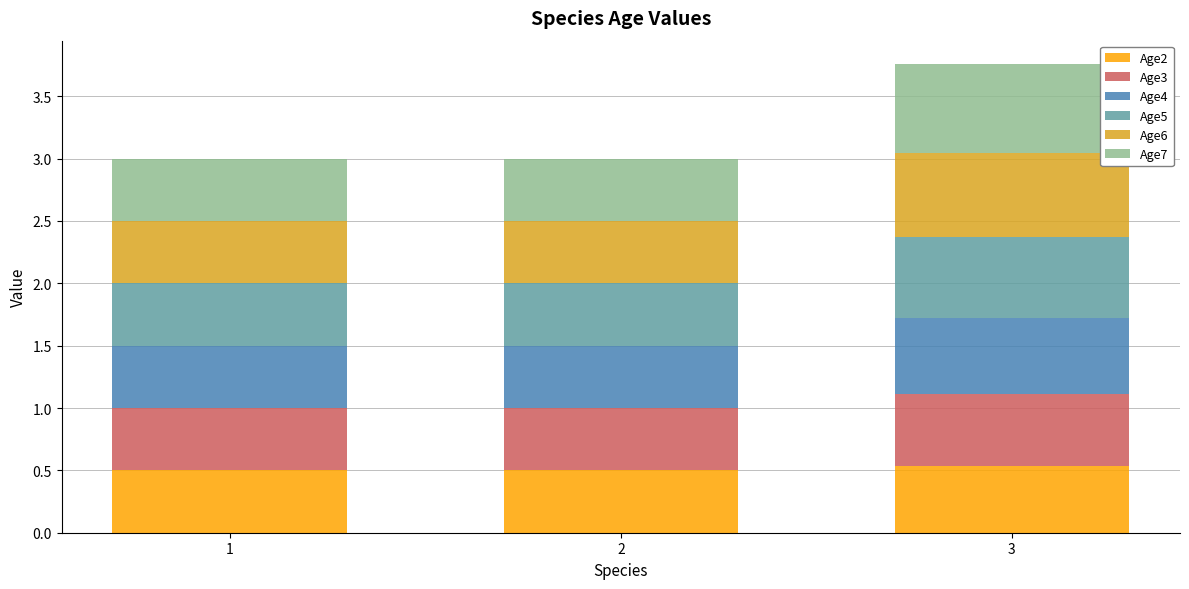

What is the highest value of the Age2 series?

0.5